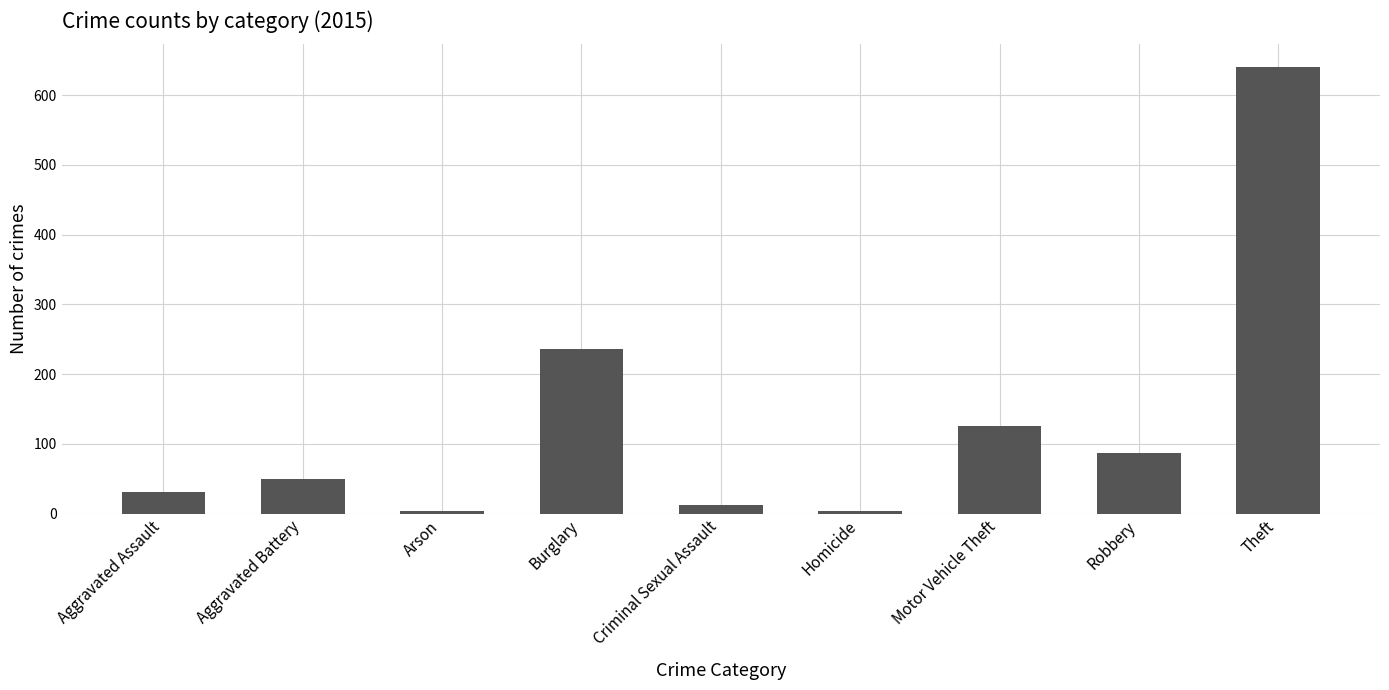

The chart shows a value of 61 at Robbery. True or false?

False